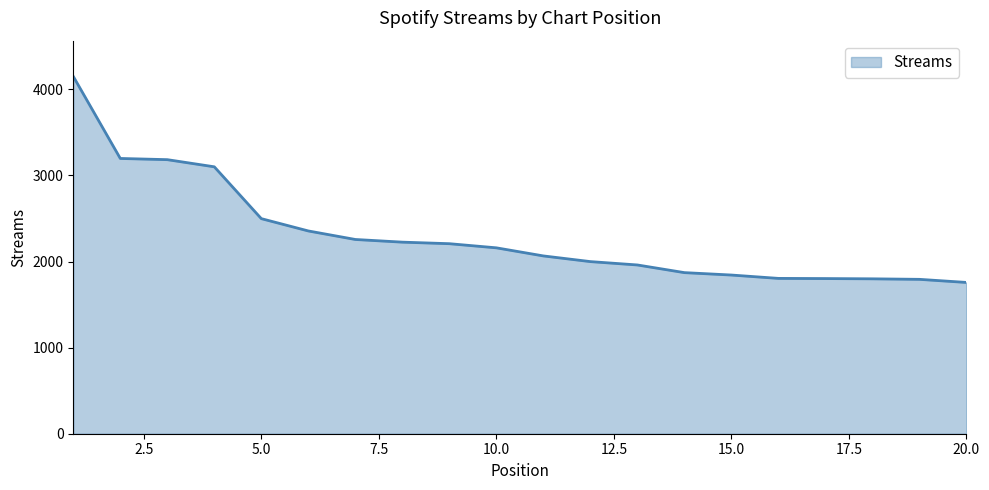

What is the smallest value displayed?

1757